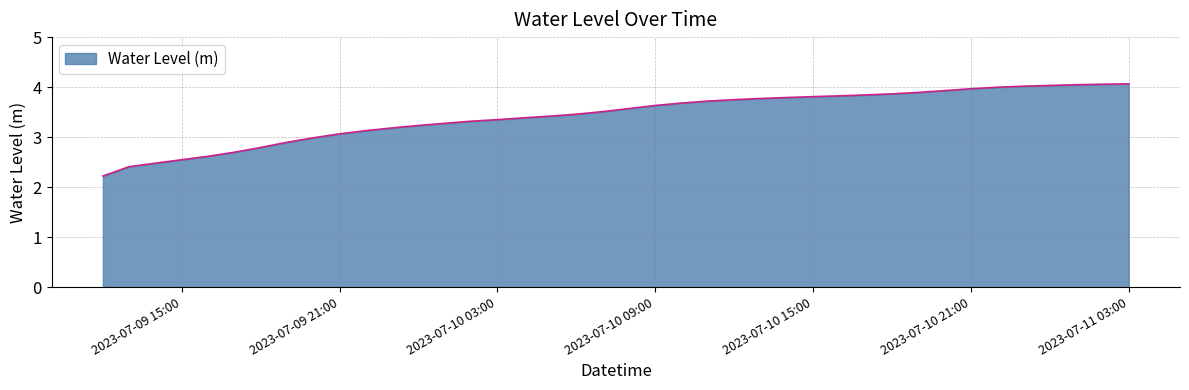

What is the smallest value displayed?

2.2